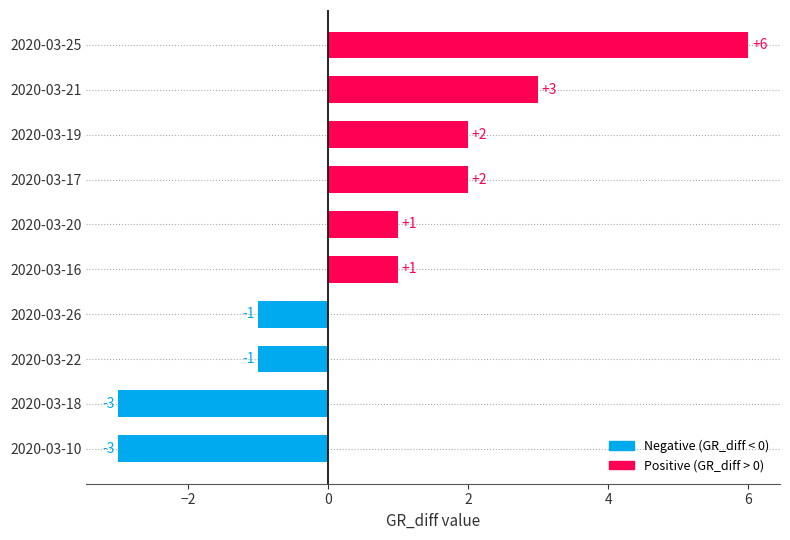

Which has a higher value, 2020-03-10 or 2020-03-25?

2020-03-25